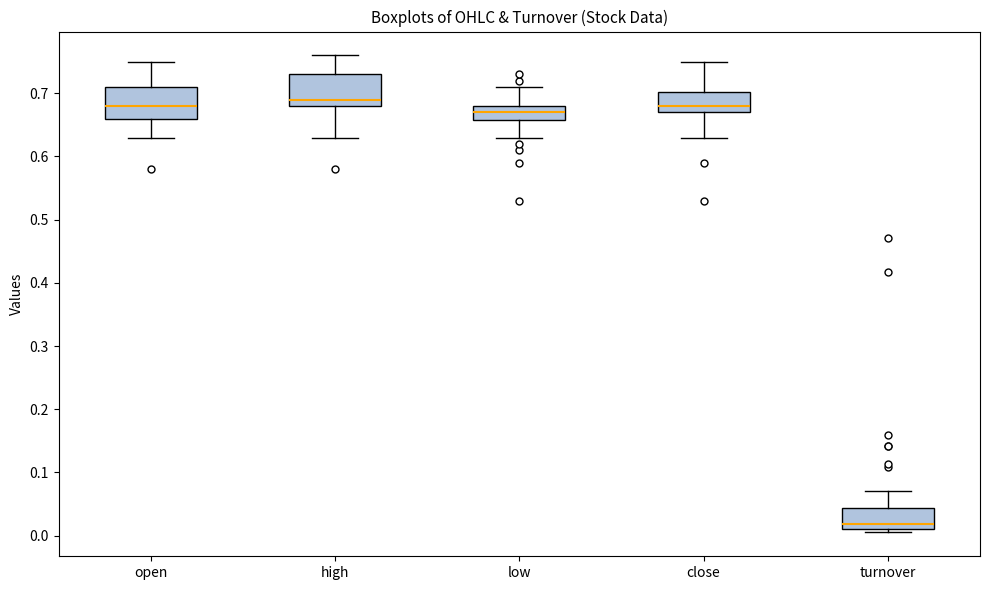

Reading left to right, transcribe this box plot: for each box, give where its median line is, the range the box spans, and where its two whiskers end, as read against the y-axis. The values are not printed on the chart, so give them approximately, as read against the axis.

open: median 0.68, box 0.66 to 0.71, whiskers 0.63 to 0.75
high: median 0.69, box 0.68 to 0.73, whiskers 0.63 to 0.76
low: median 0.67, box 0.66 to 0.68, whiskers 0.63 to 0.71
close: median 0.68, box 0.67 to 0.70, whiskers 0.63 to 0.75
turnover: median 0.02, box 0.01 to 0.04, whiskers 0.00 to 0.07